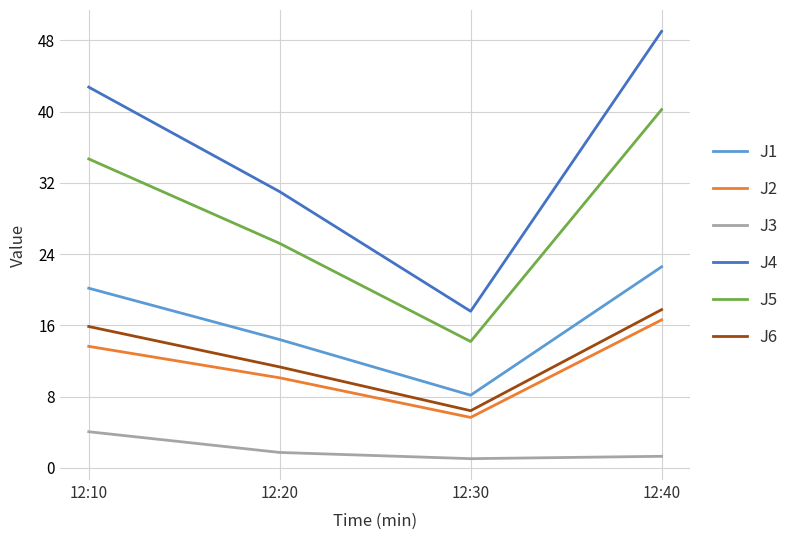

Which series has the largest range (max minus min)?

J4